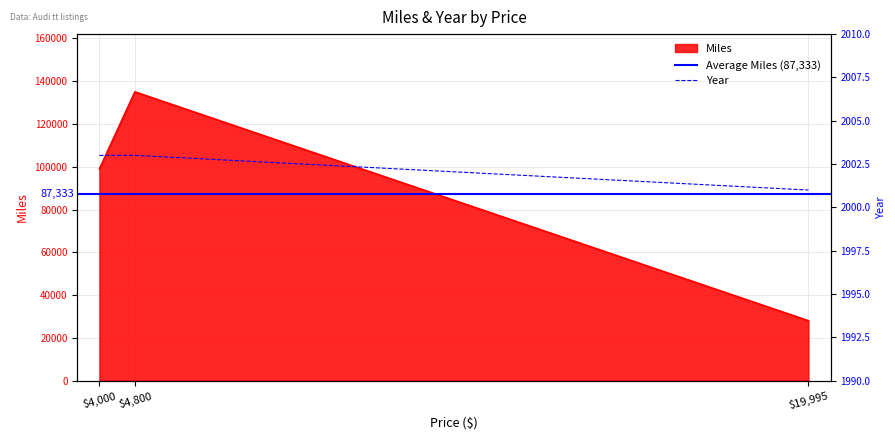

Is it true that Year equals 2001 at 19995?

True